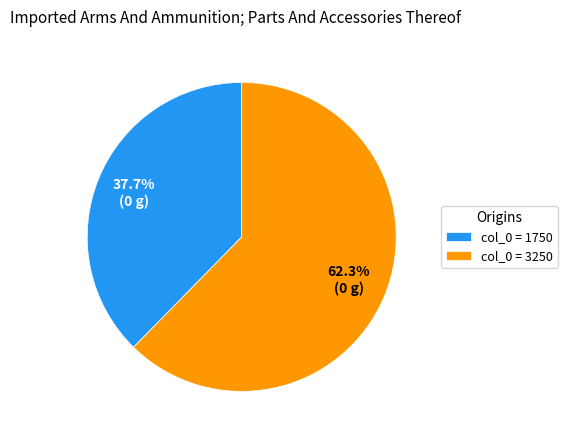

Do col_0 = 3250 and col_0 = 1750 together represent more than half of the pie?

Yes